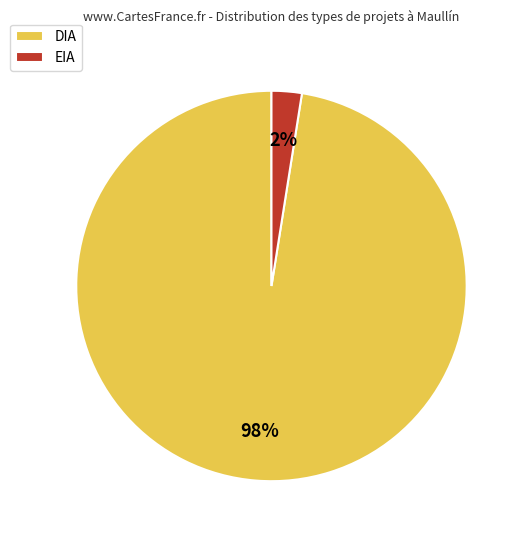

What is the majority slice?

DIA